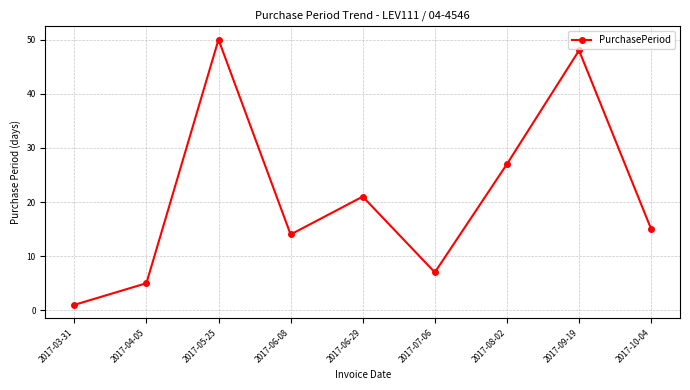

Rank the categories by value from highest to lowest.

2017-05-25, 2017-09-19, 2017-08-02, 2017-06-29, 2017-10-04, 2017-06-08, 2017-07-06, 2017-04-05, 2017-03-31